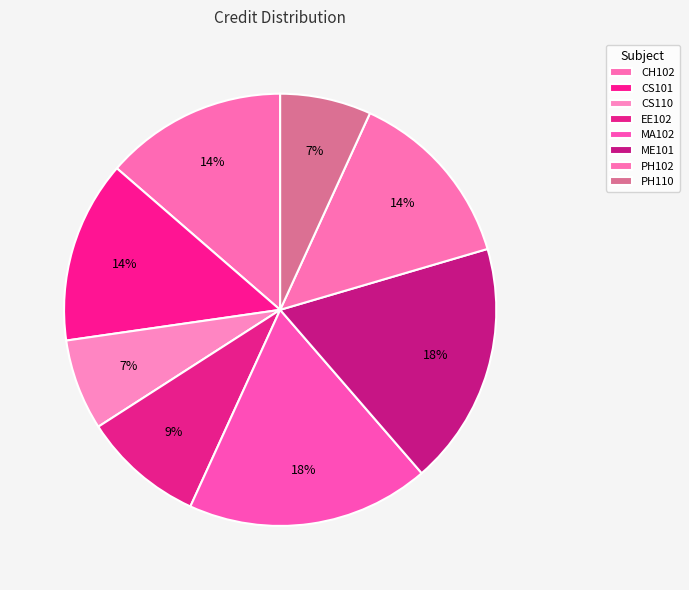

How many segments does this pie chart have?

8